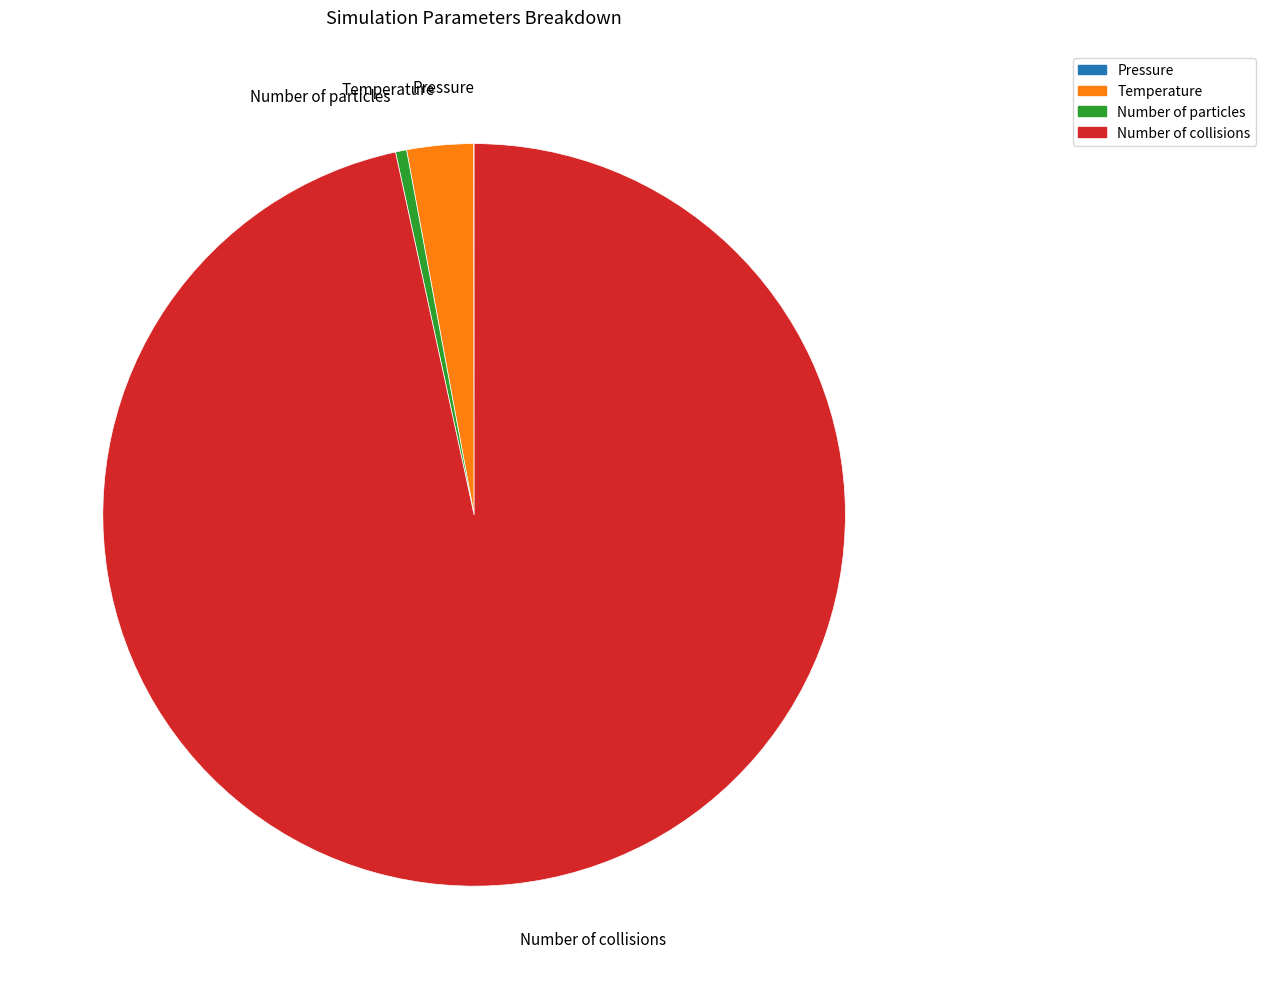

Is the sum of Number of collisions and Number of particles greater than half?

Yes